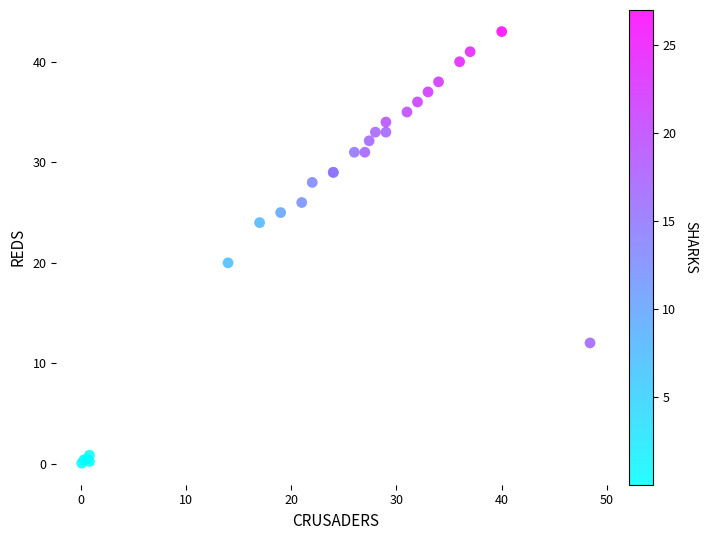

What Y value in the scatter plot is closest to 21?

20.0